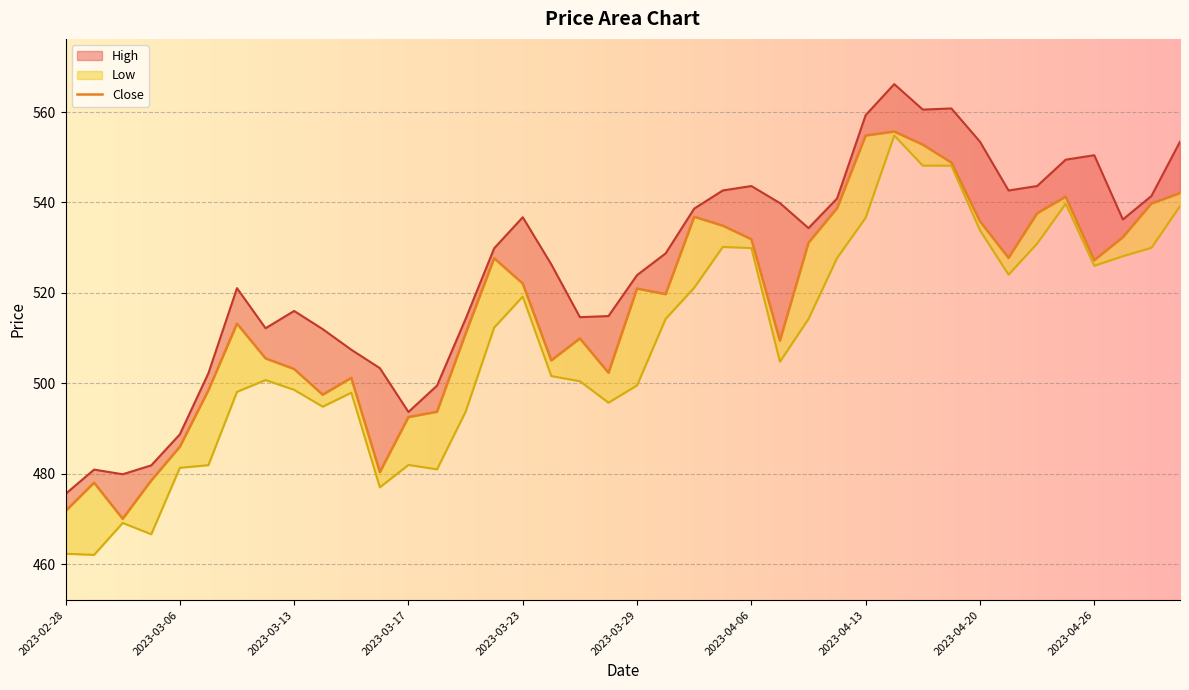

What are all the series names shown in the legend?

Close, High, Low